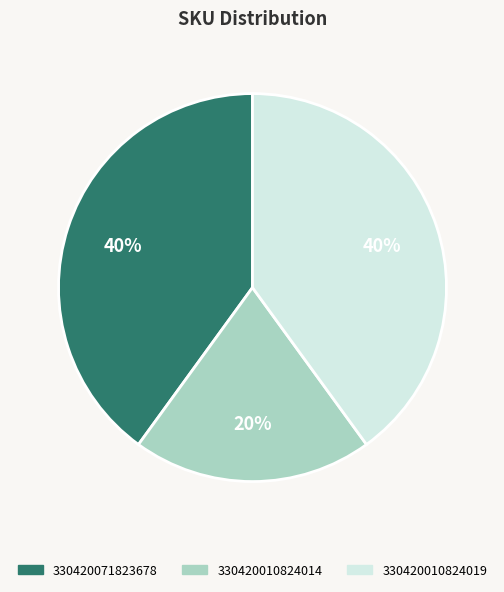

What is the smallest slice in the pie chart?

330420010824014